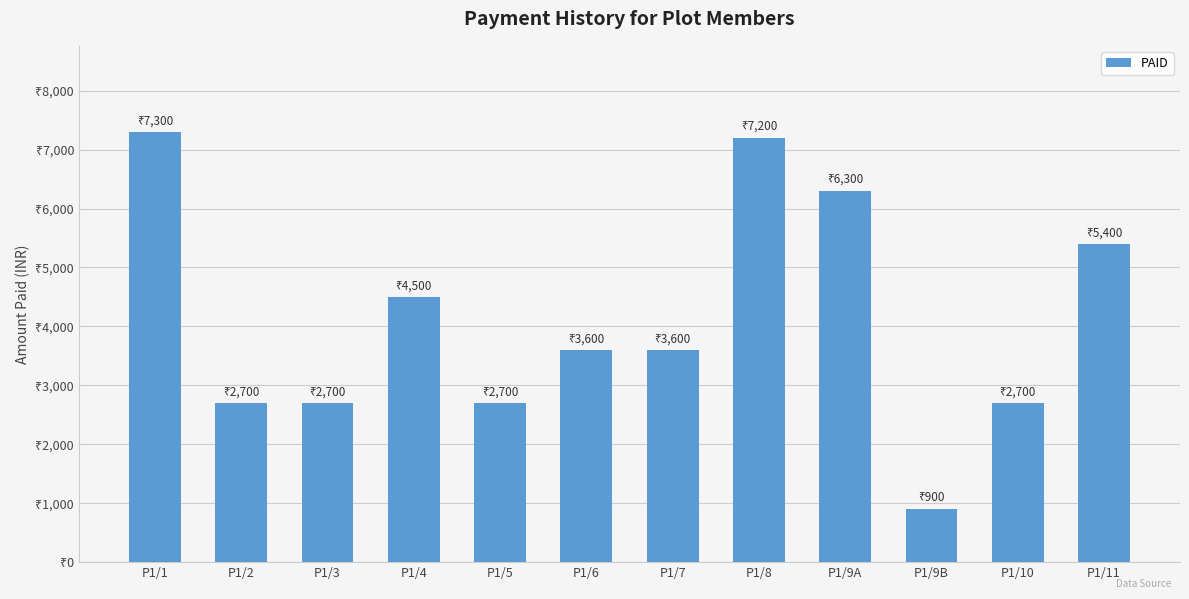

What is the smallest value displayed?

900